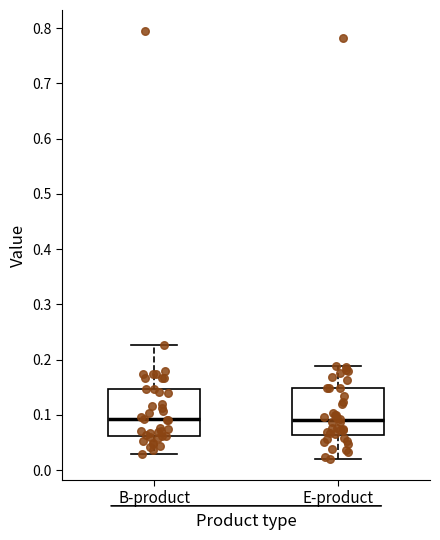

Where is the upper edge of the box for B-product on the y-axis? The values are not printed on the chart, so give them approximately, as read against the axis.

0.15